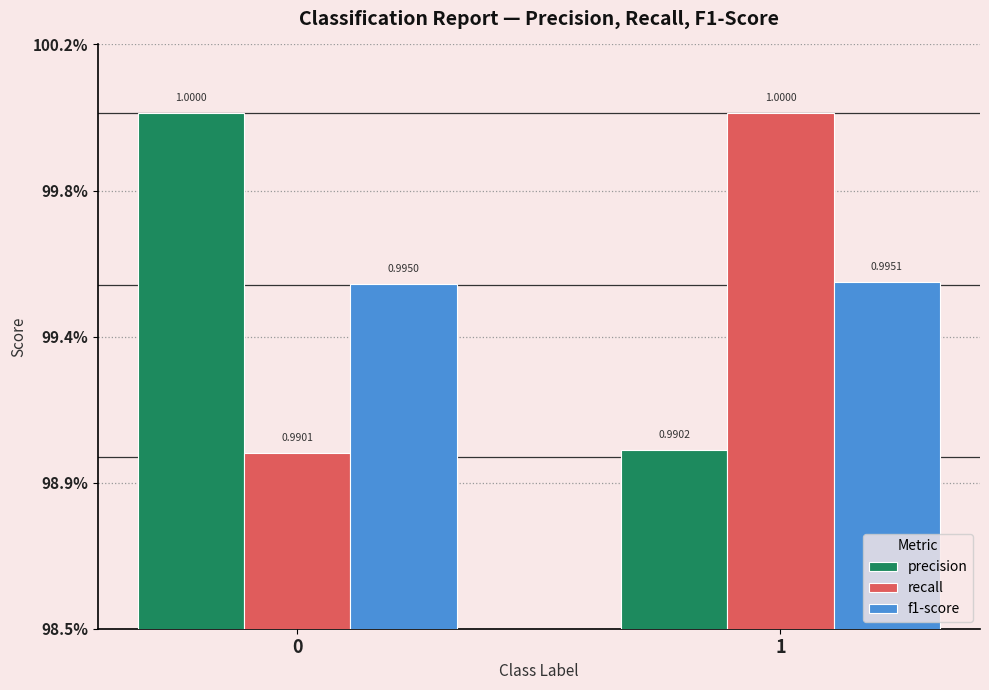

What are all the series names shown in the legend?

precision, recall, f1-score